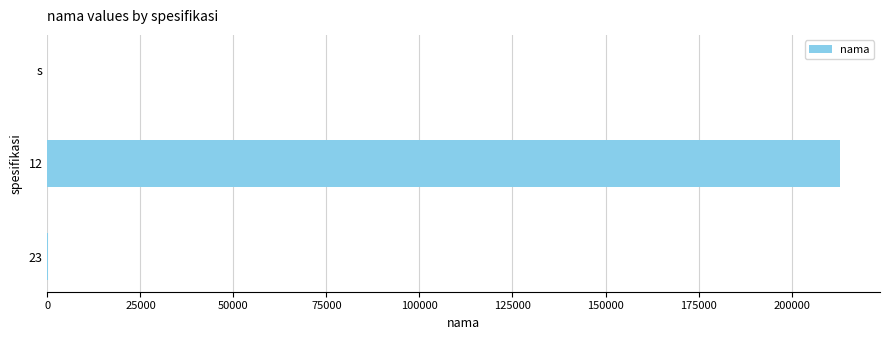

Is it true that the value at 12 is 96694?

False